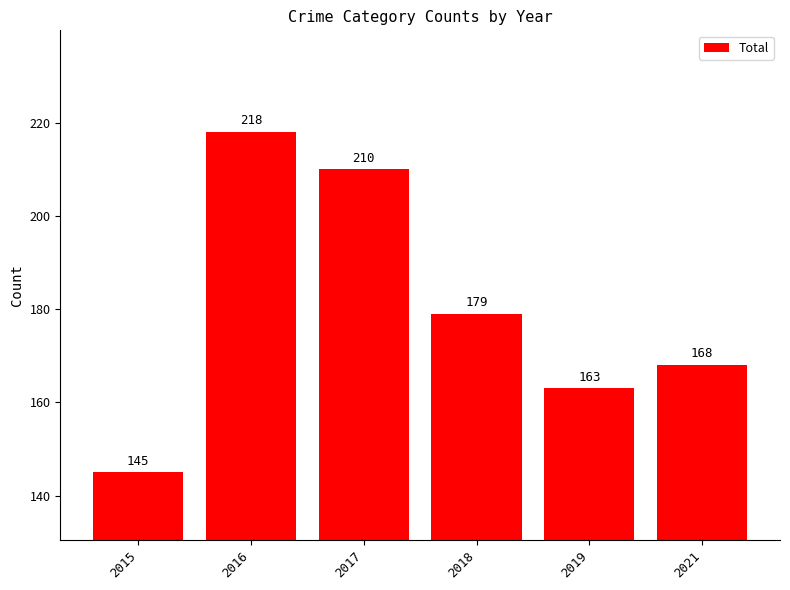

Which has a higher value, 2021 or 2018?

2018